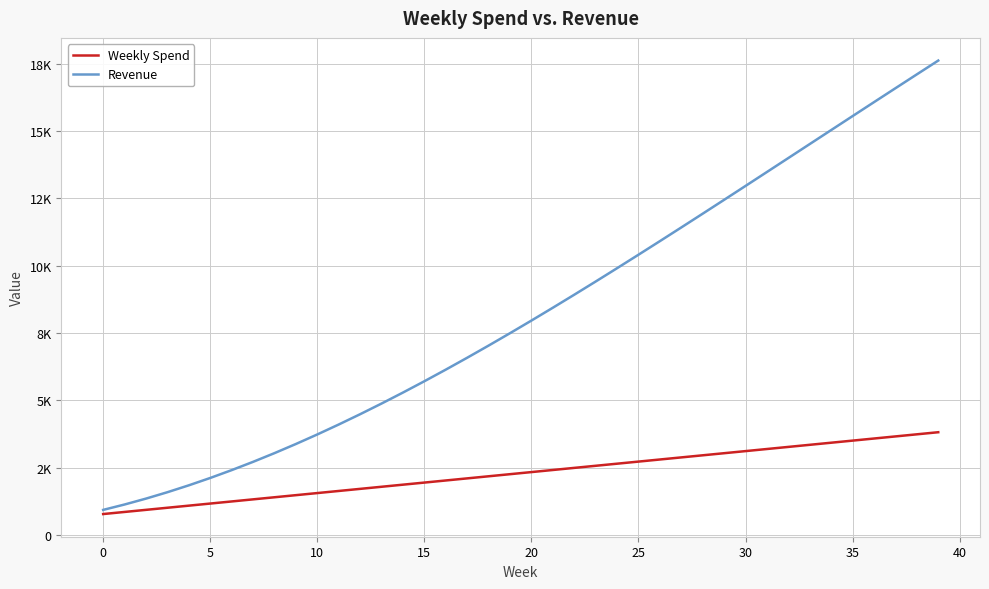

What is the average value of the Revenue series?

8269.6